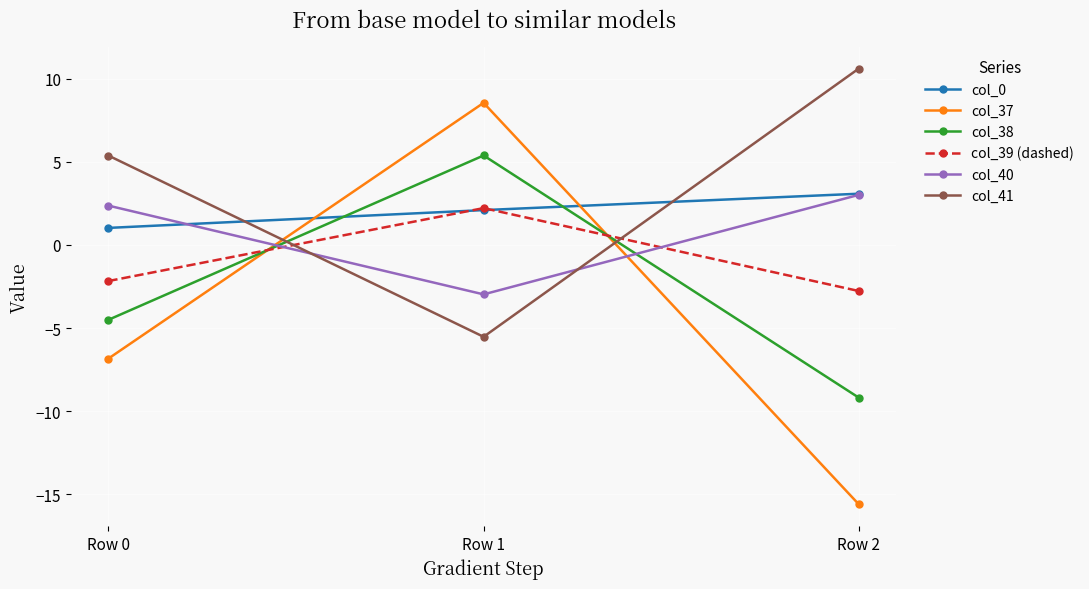

Does the chart have visible grid lines?

Yes